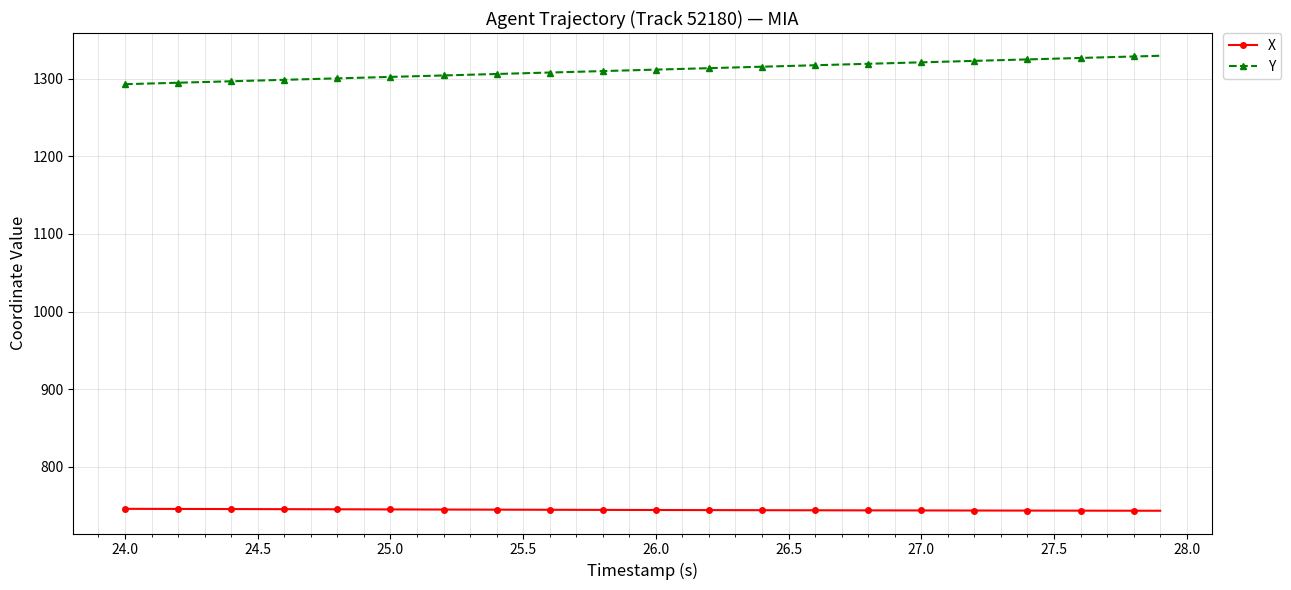

What is the maximum value shown in the chart?

1329.7